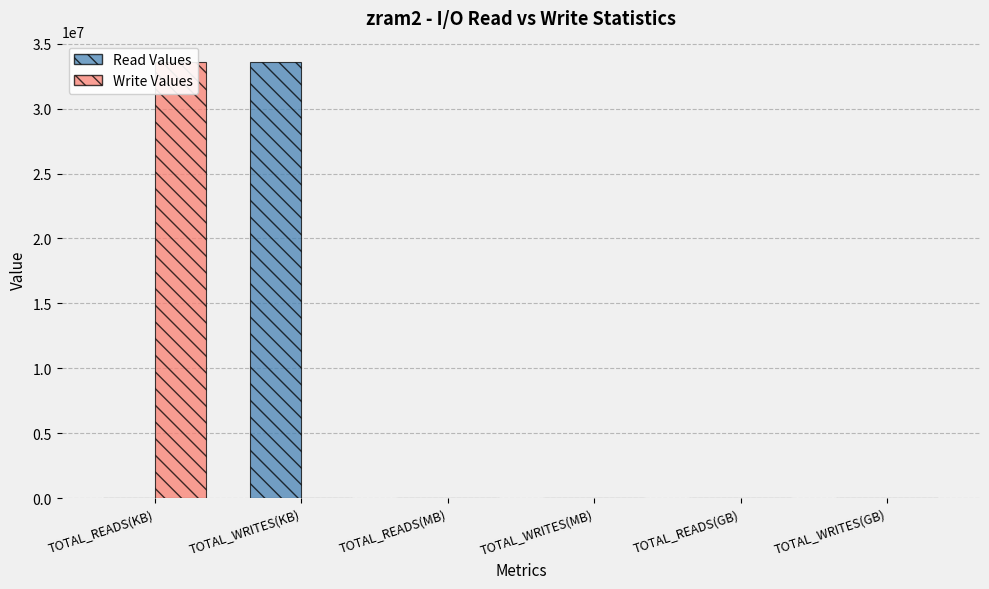

How many categories are shown in the chart?

6